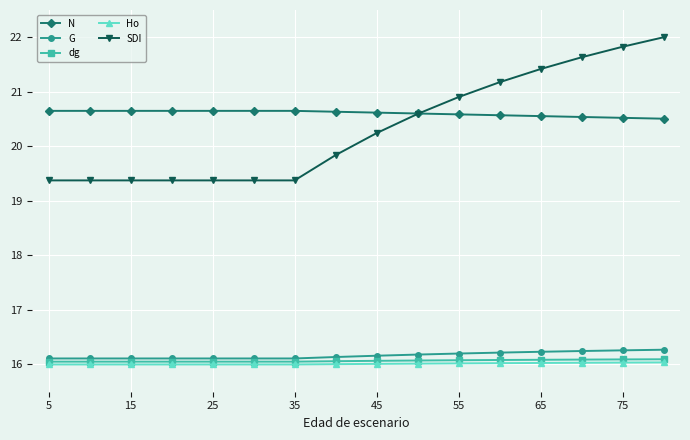

Count the N values in the range 20 to 21.

16